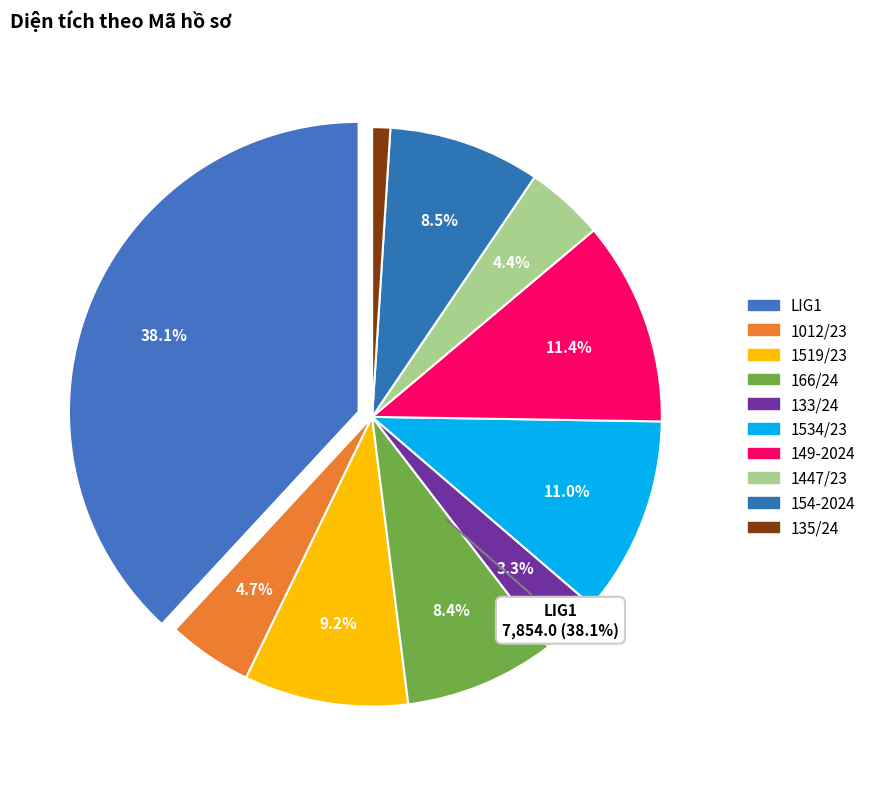

What is the smallest slice in the pie chart?

135/24